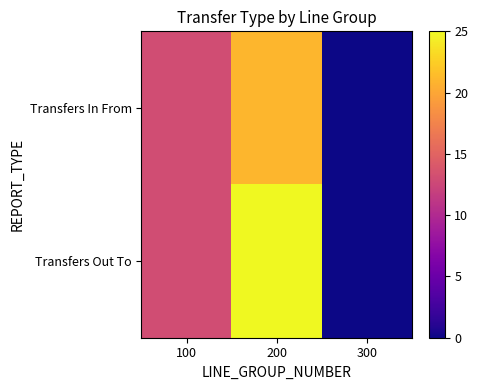

Reading left to right, what are all the values shown in this chart?

Transfers In From: 100=13	200=21	300=0
Transfers Out To: 100=13	200=25	300=0